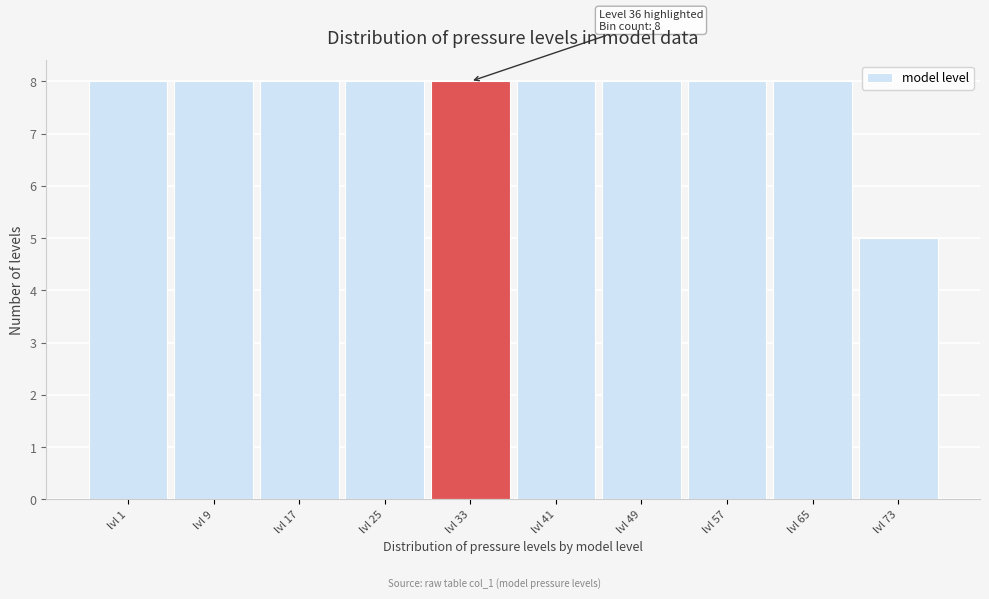

Reading left to right, list all the values displayed in this chart.

lvl 1=8	lvl 9=8	lvl 17=8	lvl 25=8	lvl 33=8	lvl 41=8	lvl 49=8	lvl 57=8	lvl 65=8	lvl 73=5